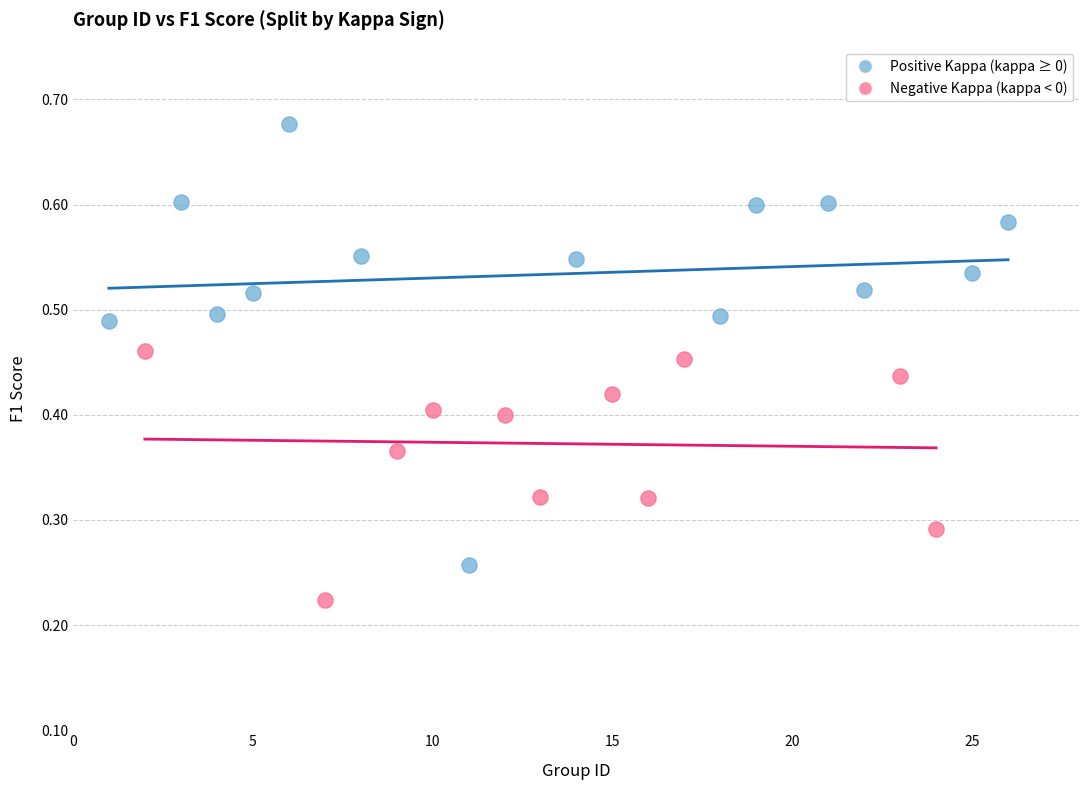

Which series contains the lowest Y value?

Negative Kappa (kappa < 0)